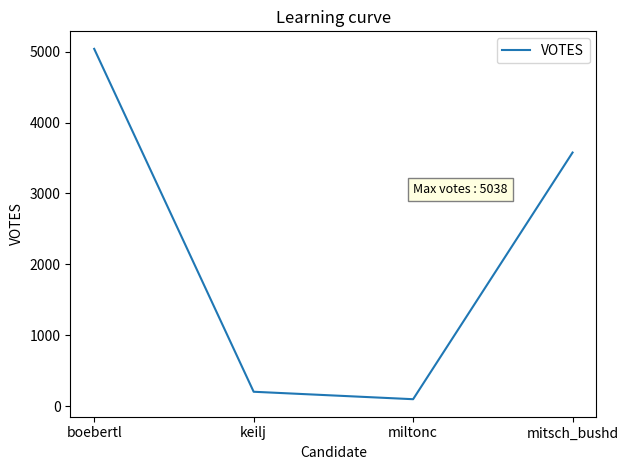

What is the ratio of the value at mitsch_bushd to the value at miltonc?

35.4